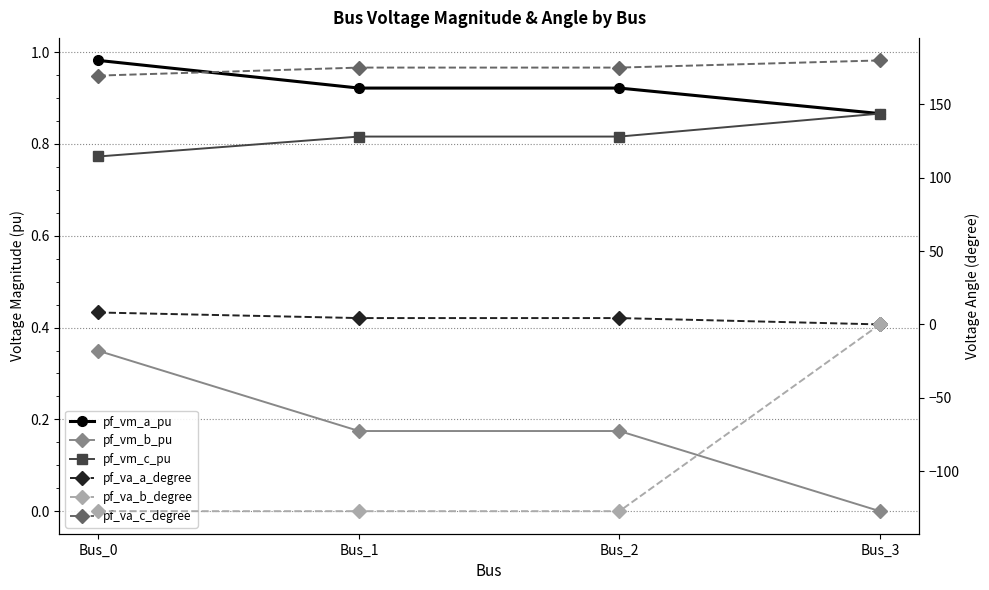

True or false: pf_vm_c_pu has more than 0 interior local peaks.

False